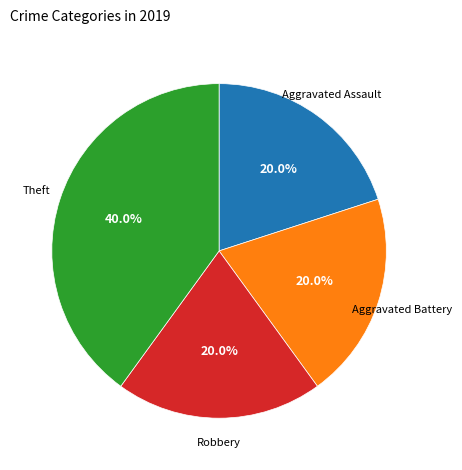

Is there a majority slice in this chart?

No